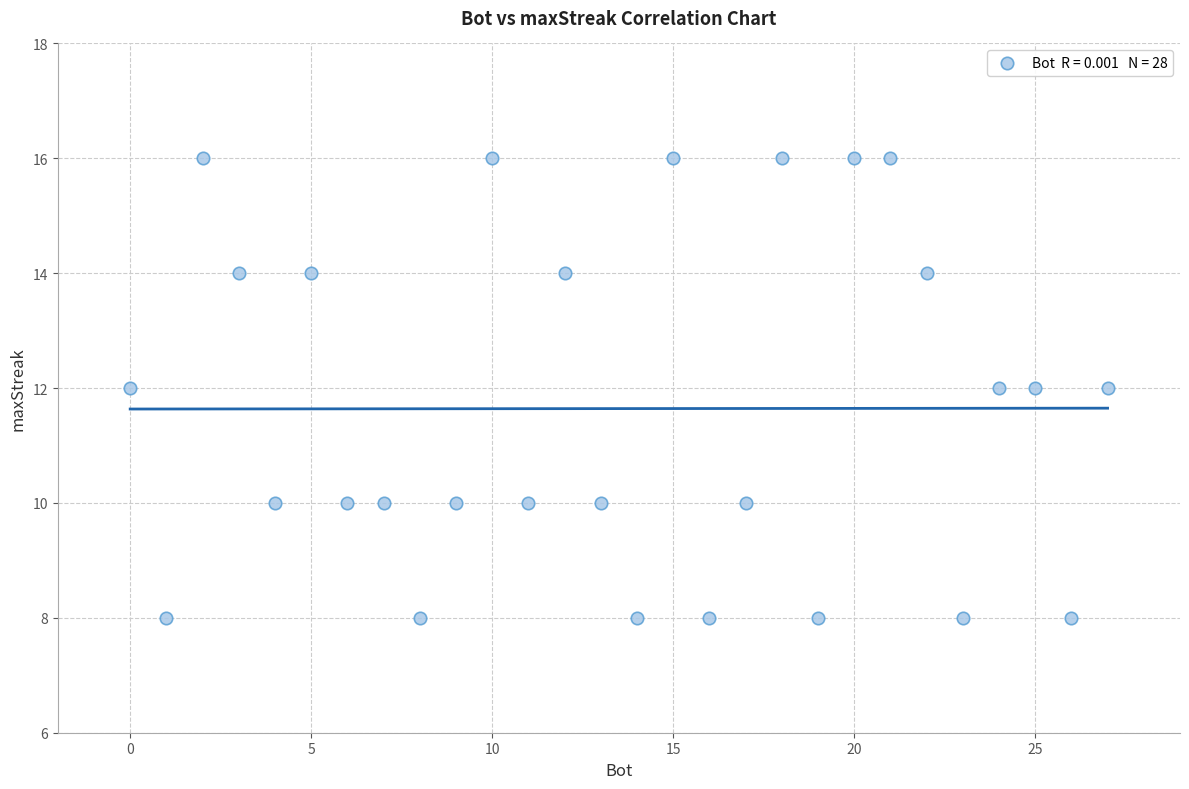

What is the range of X values (max minus min)?

27